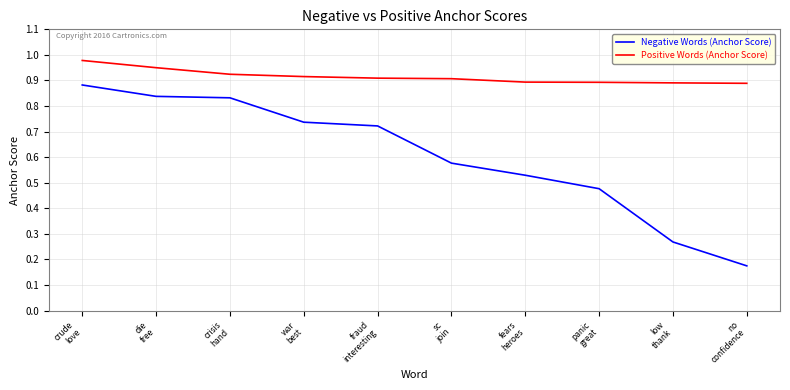

True or false: Positive Words (Anchor Score) and Negative Words (Anchor Score) cross at least once.

False